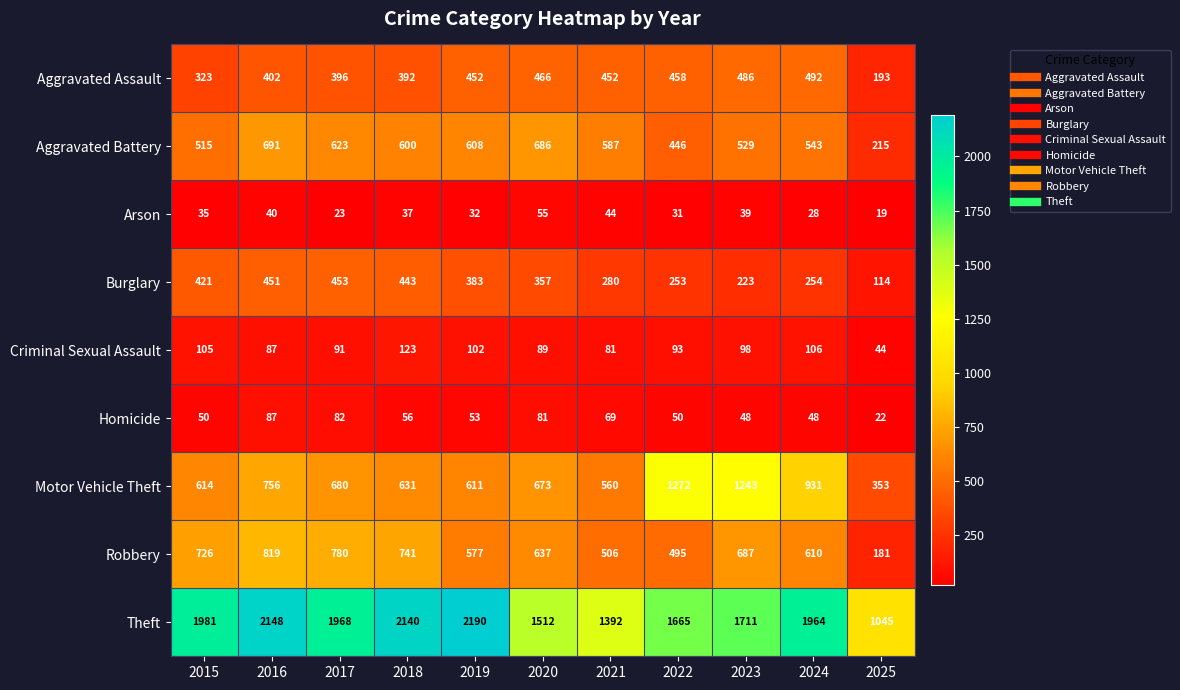

Is it true that Aggravated Battery equals 283 at 2016?

False